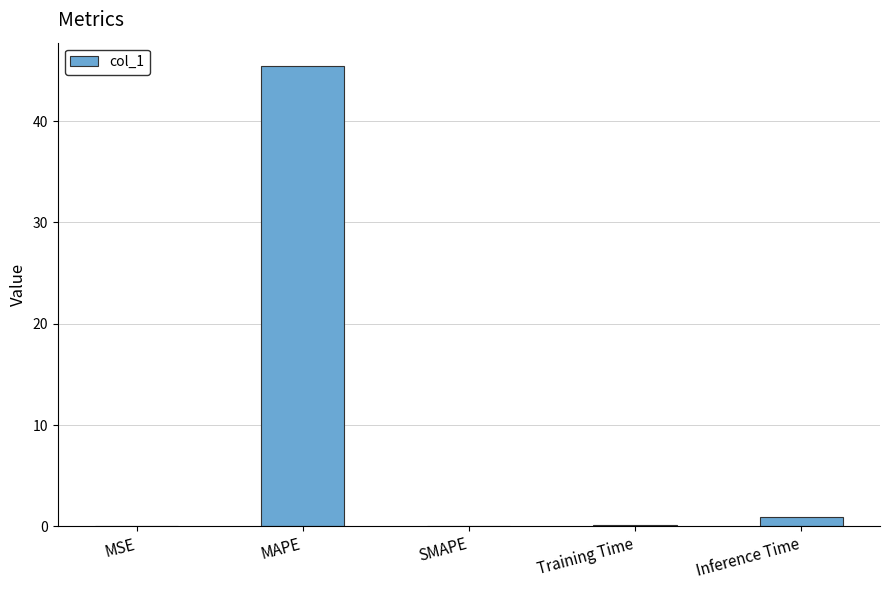

Are the bars grouped side by side (vs. stacked)?

No